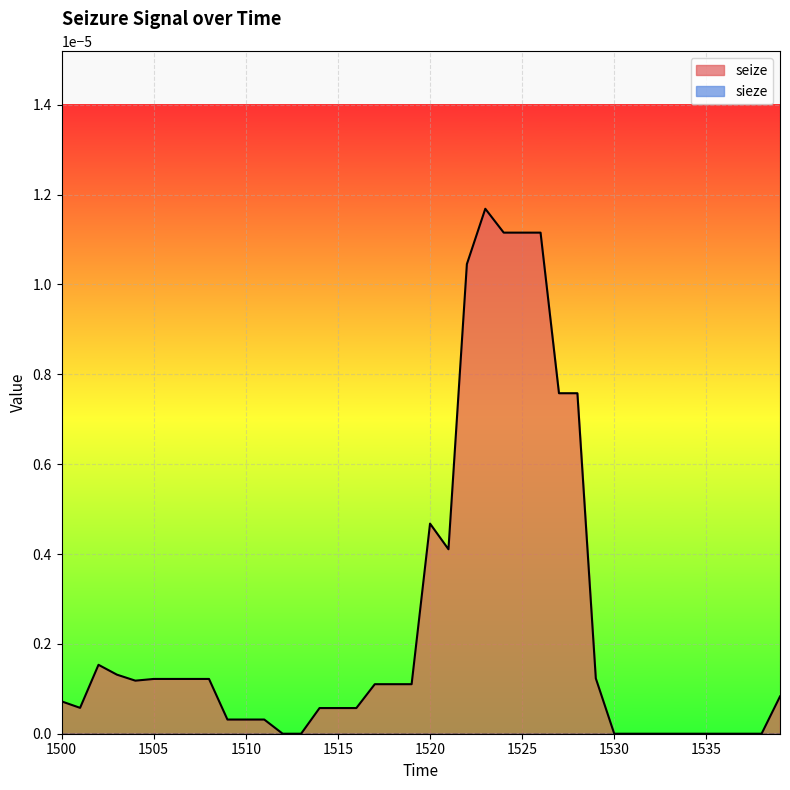

At which category does the data reach its first local peak?

1502